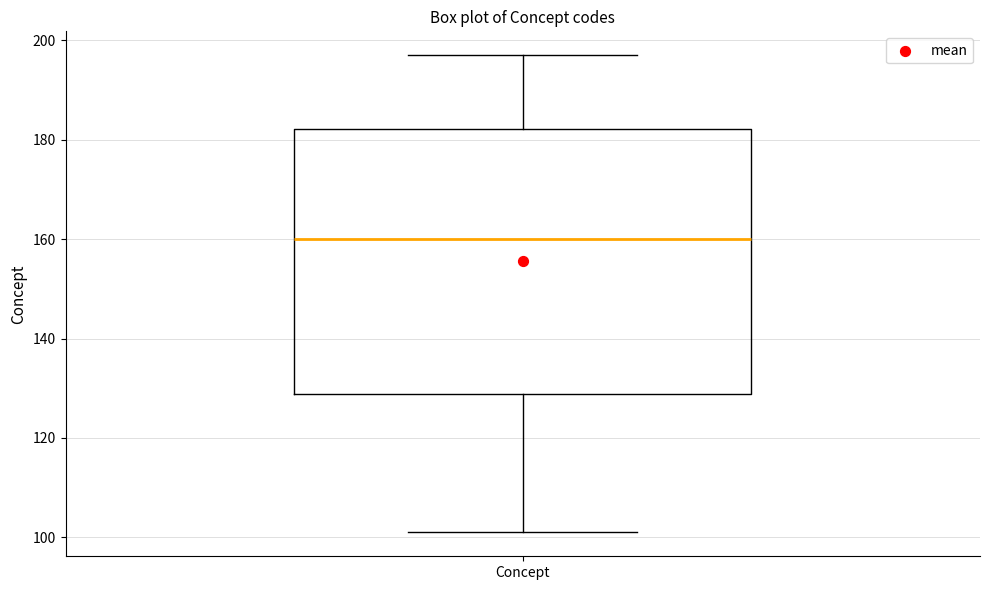

Where does the median line of the box for Concept sit on the y-axis? The values are not printed on the chart, so give them approximately, as read against the axis.

160